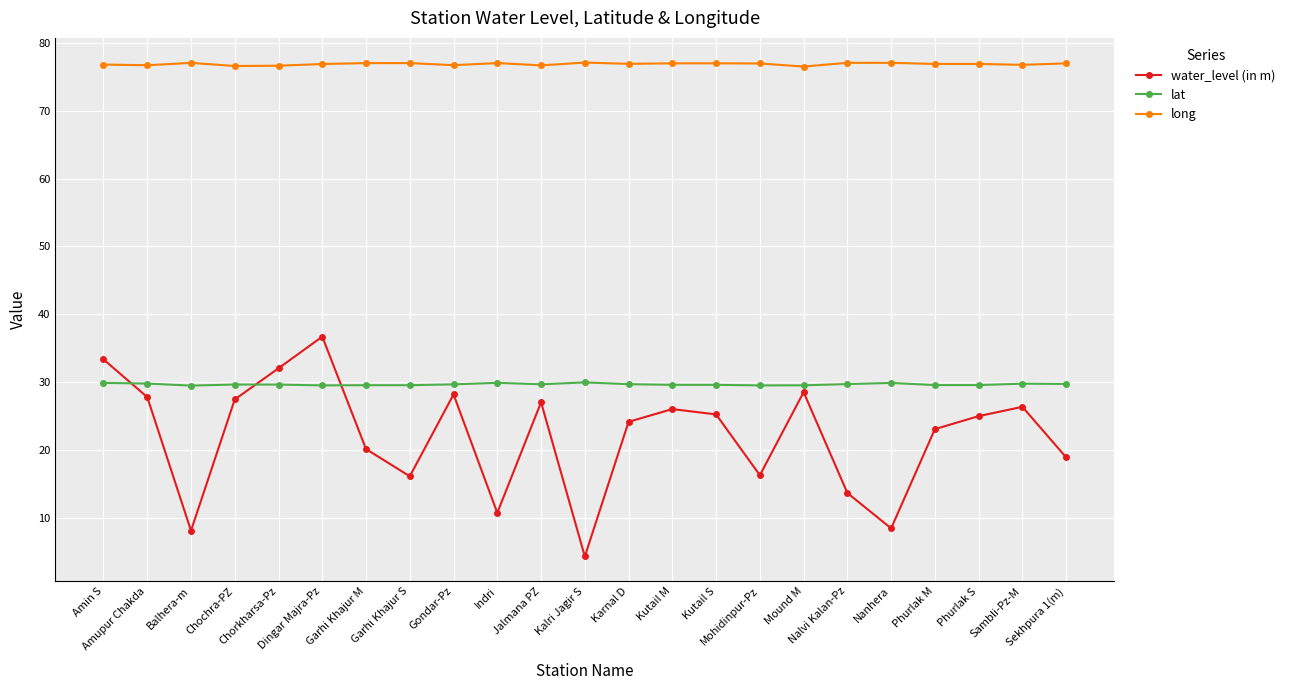

What is the greatest value displayed?

77.1